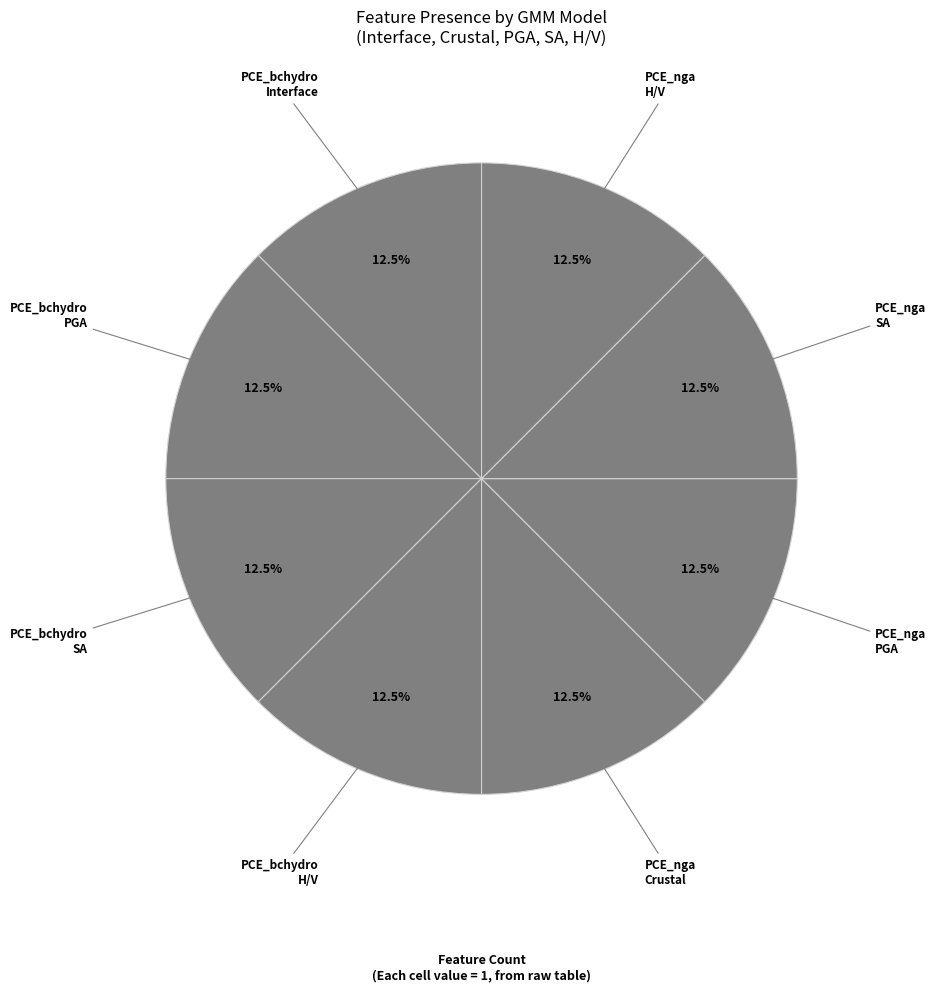

Does PCE_nga H/V represent more than half of the total?

No